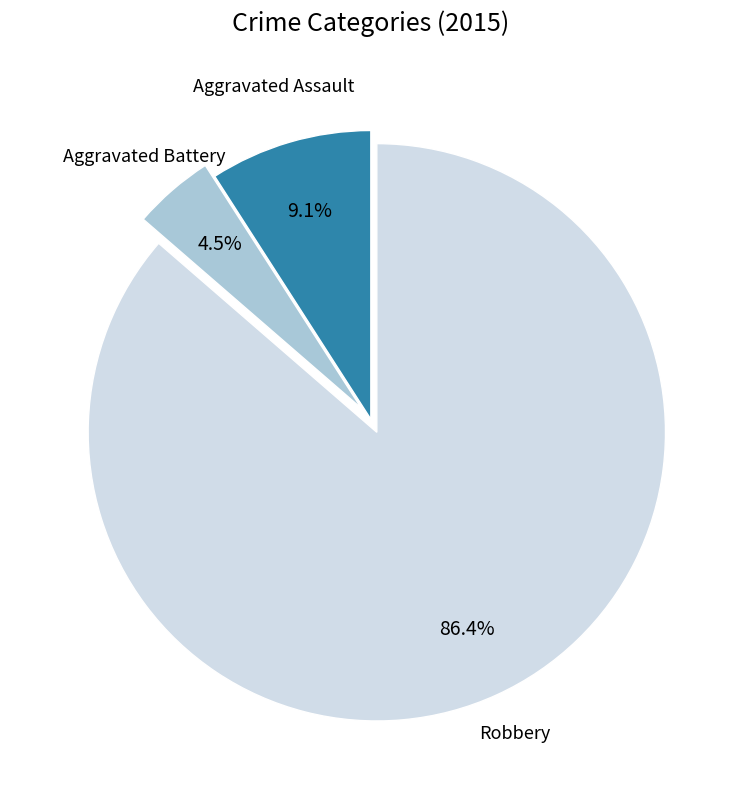

Between Aggravated Battery and Robbery, which is larger?

Robbery